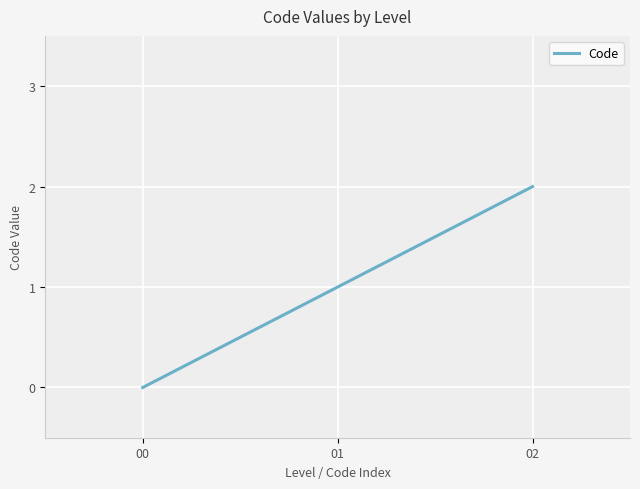

What is the average value?

1